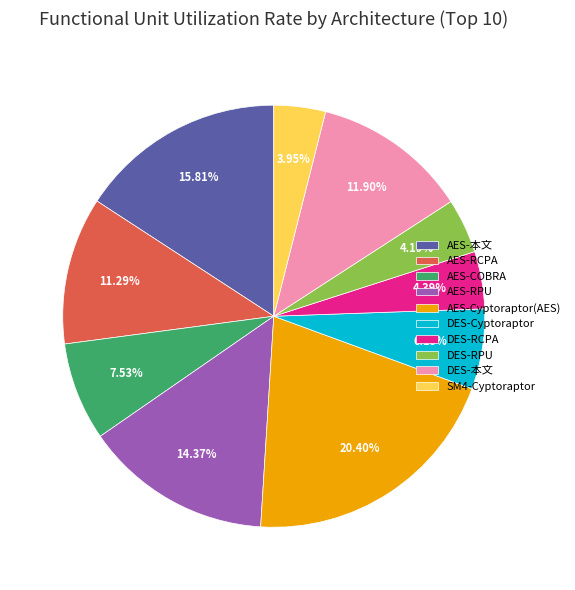

Combined, do AES-本文 and DES-RCPA account for over 50%?

No